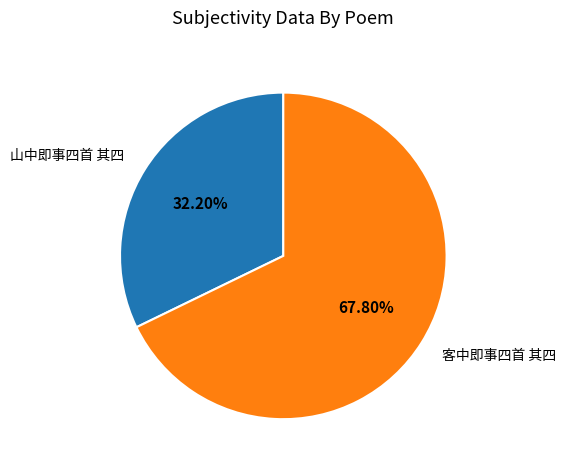

Rank the categories by value from lowest to highest.

山中即事四首 其四, 客中即事四首 其四